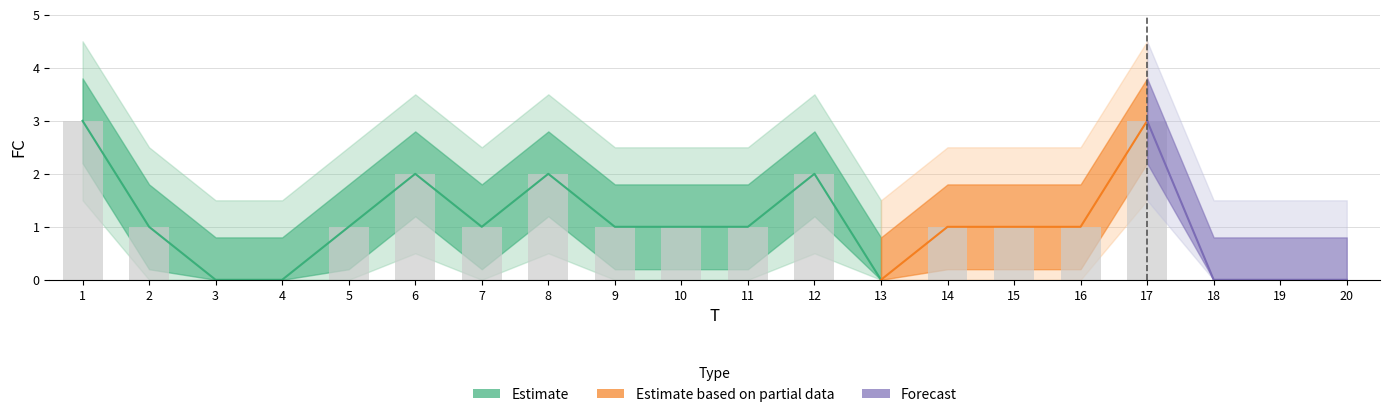

What is the approximate value at 15?

1